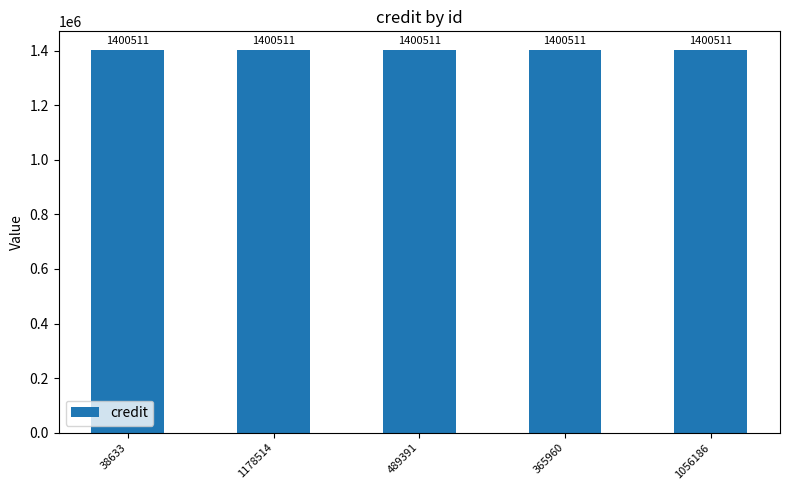

What is the average value of the credit series?

1400511